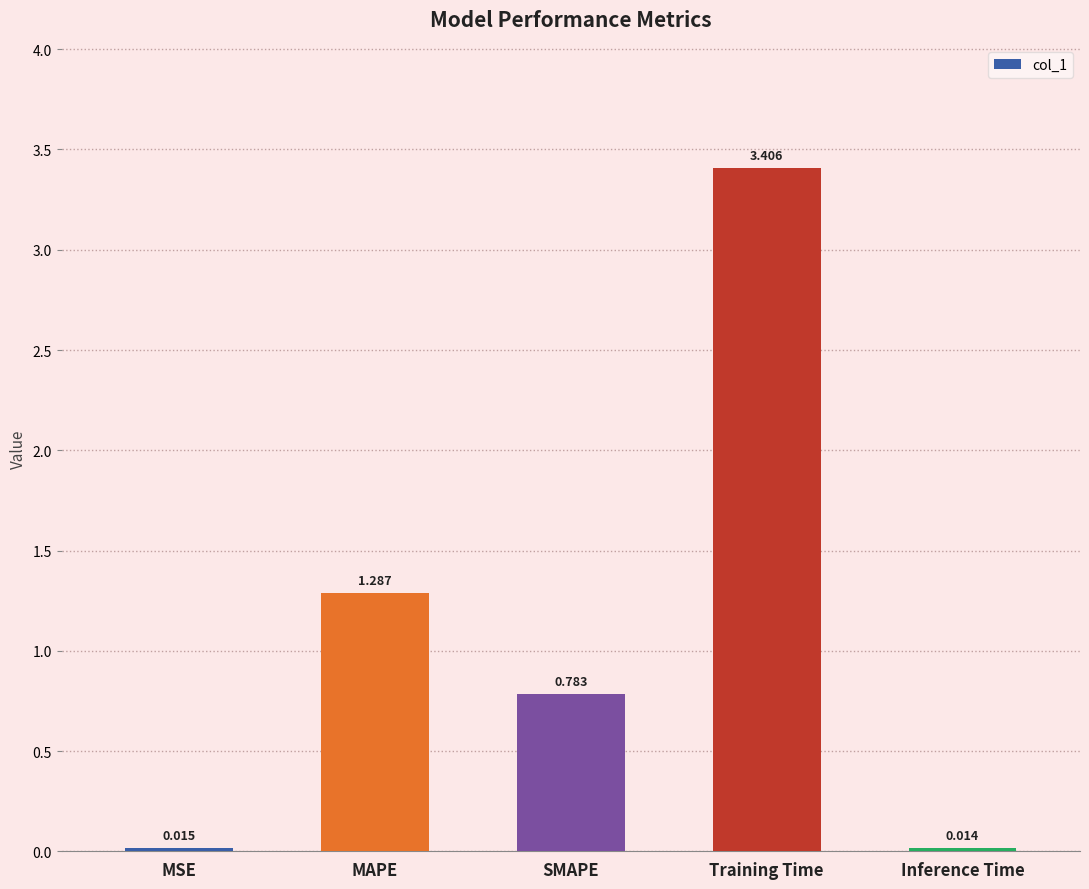

Where is the data nearest to the value 1?

SMAPE